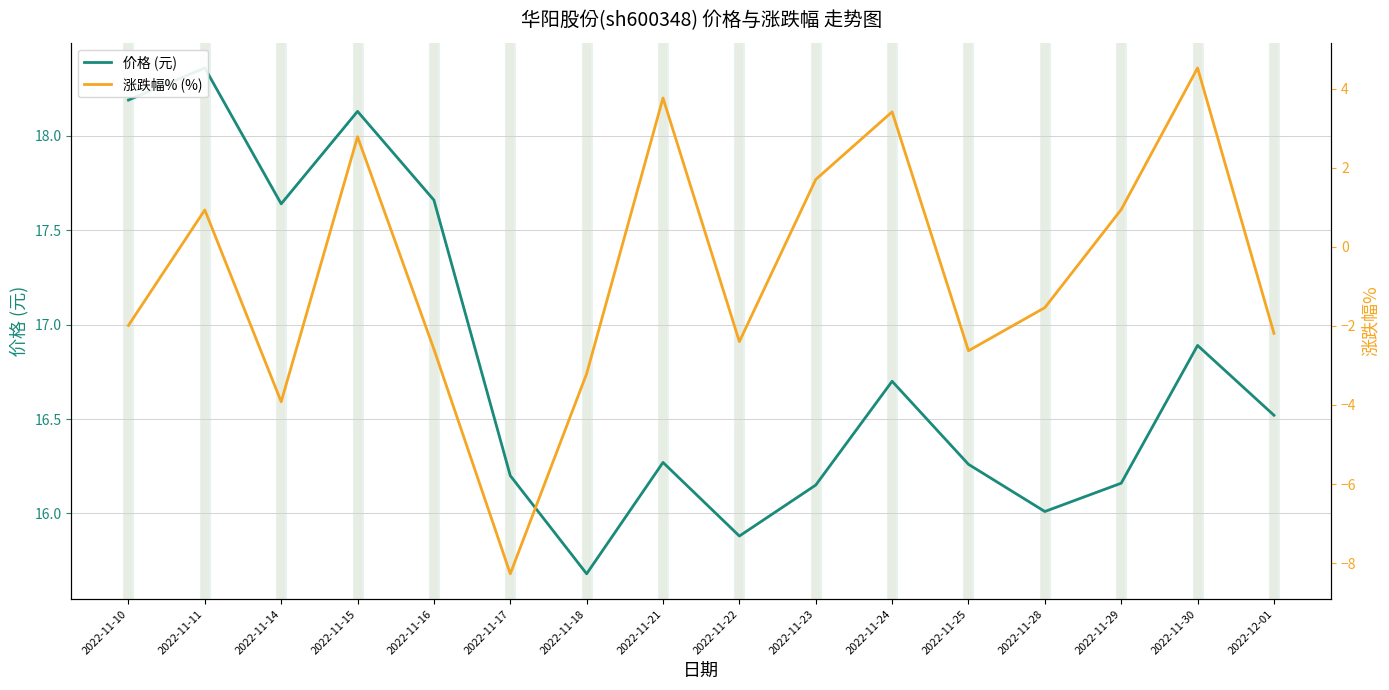

Rank the series at 2022-11-23 from lowest to highest value.

涨跌幅% (%), 价格 (元)